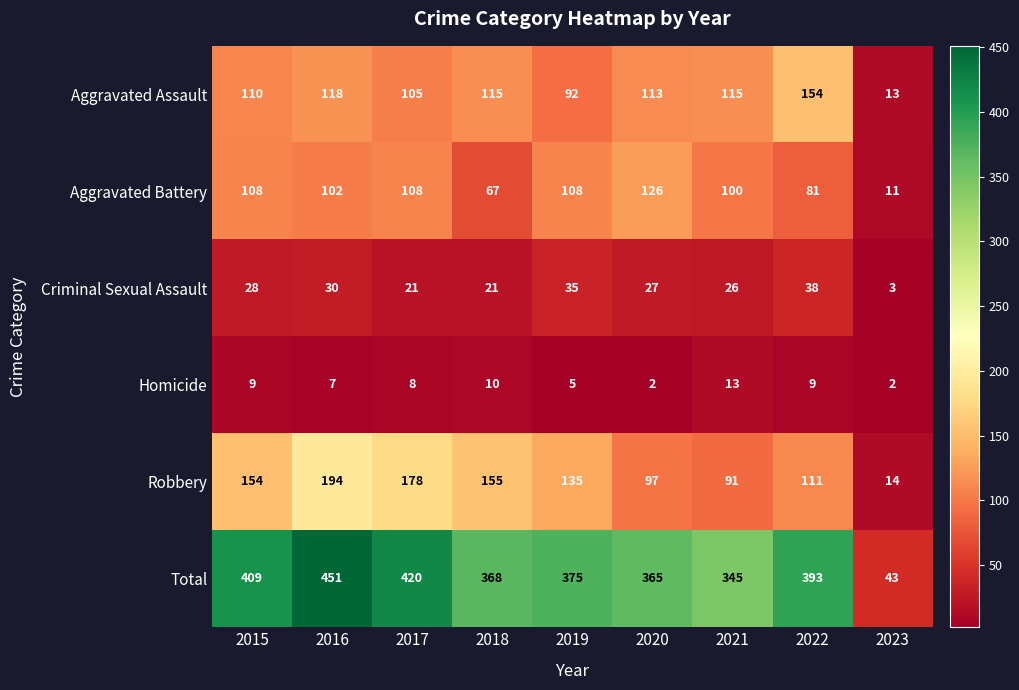

Which series changed the most between 2021 and 2022?

Total